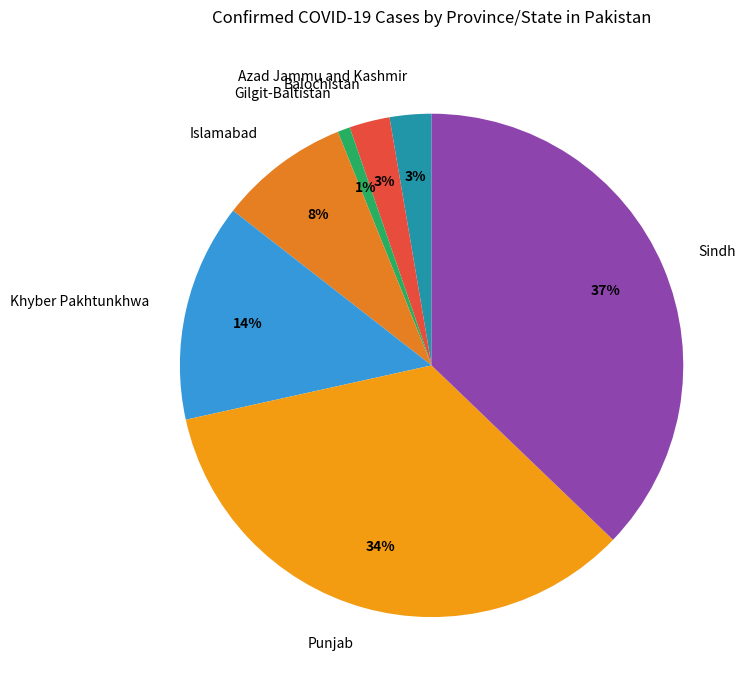

Do Islamabad and Gilgit-Baltistan together represent more than half of the pie?

No